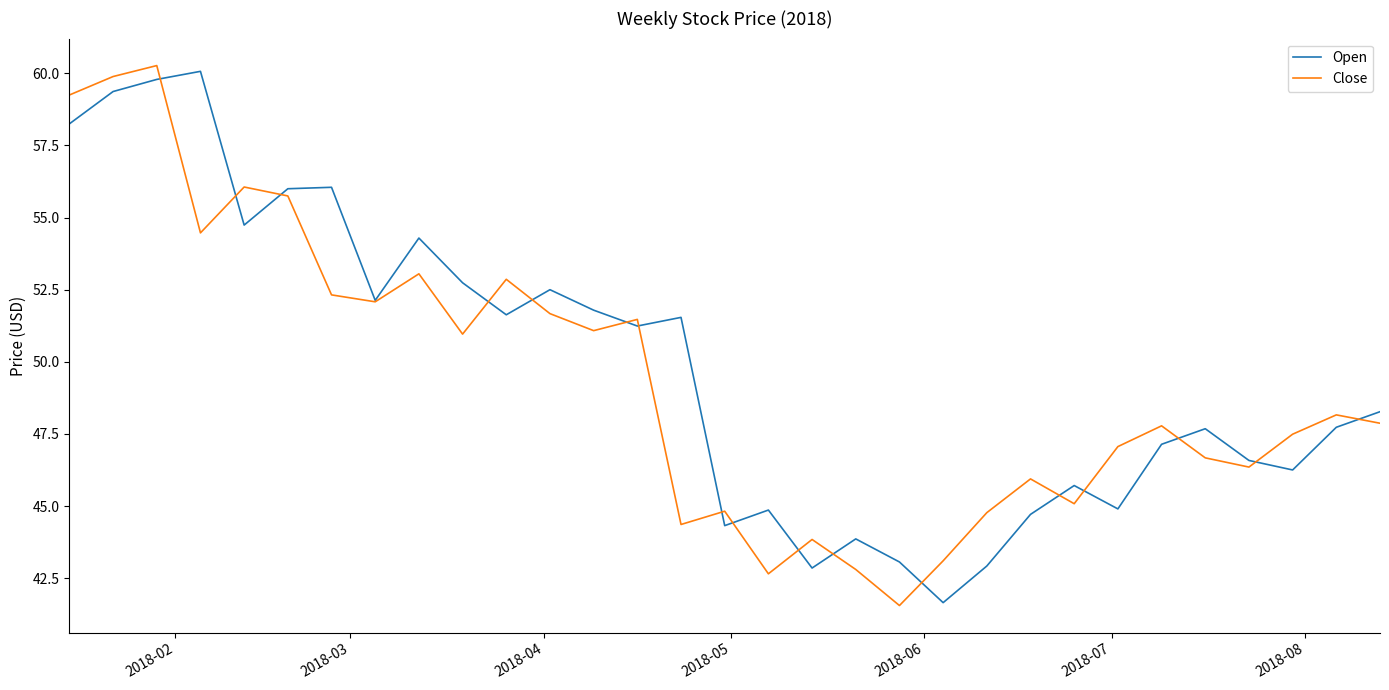

What is the lowest value of the Close series?

41.5